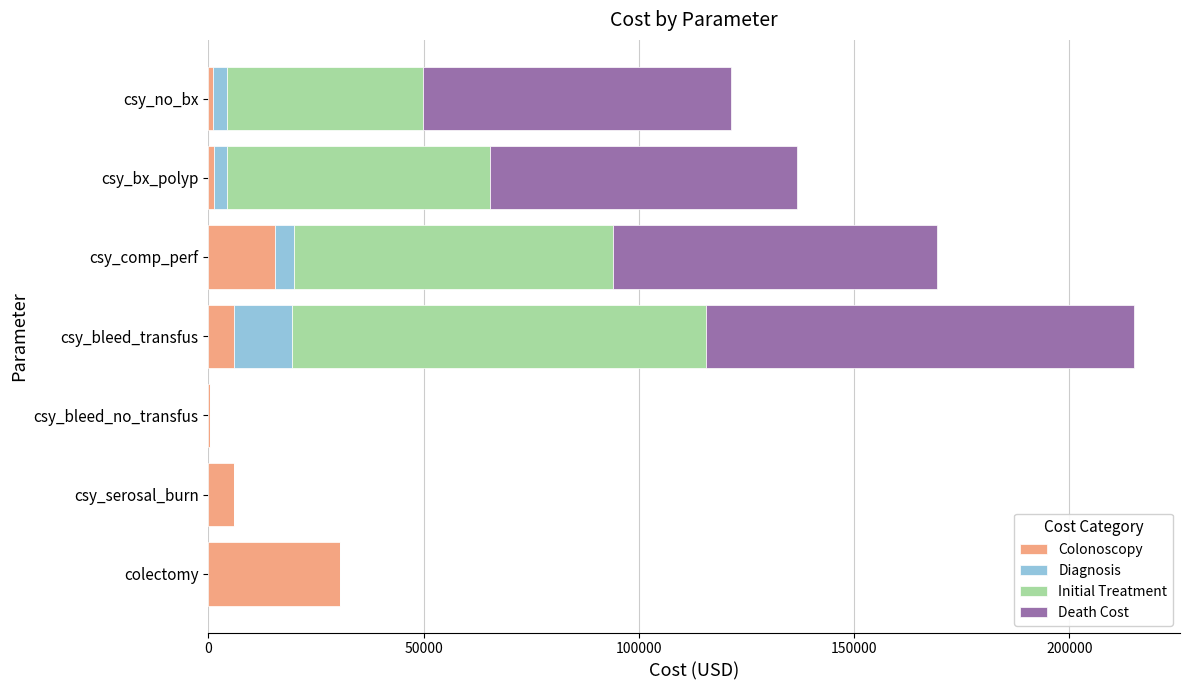

At which category is the sum across all series the highest?

csy_bleed_transfus